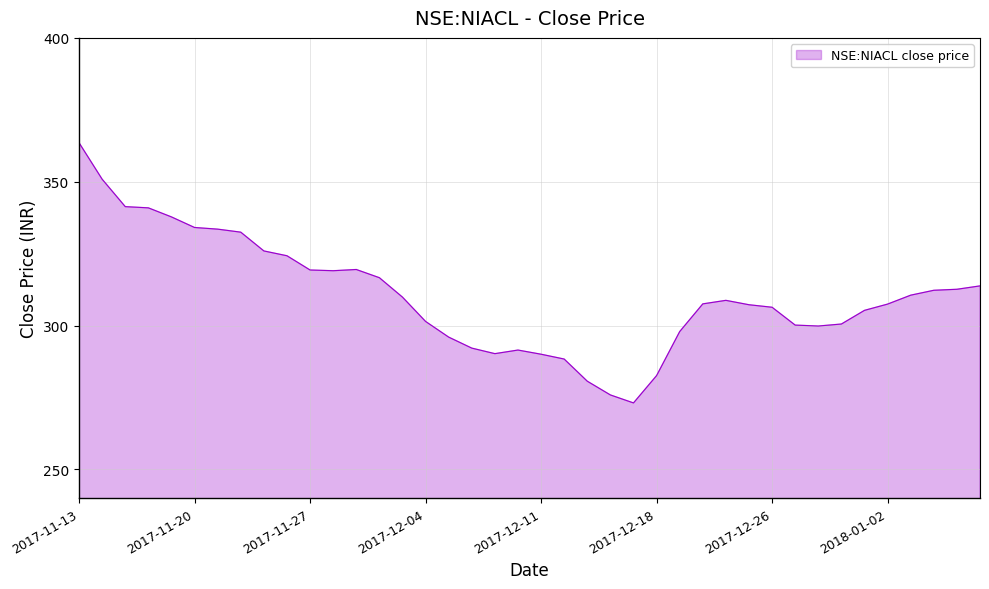

Count the number of categories in the chart.

40